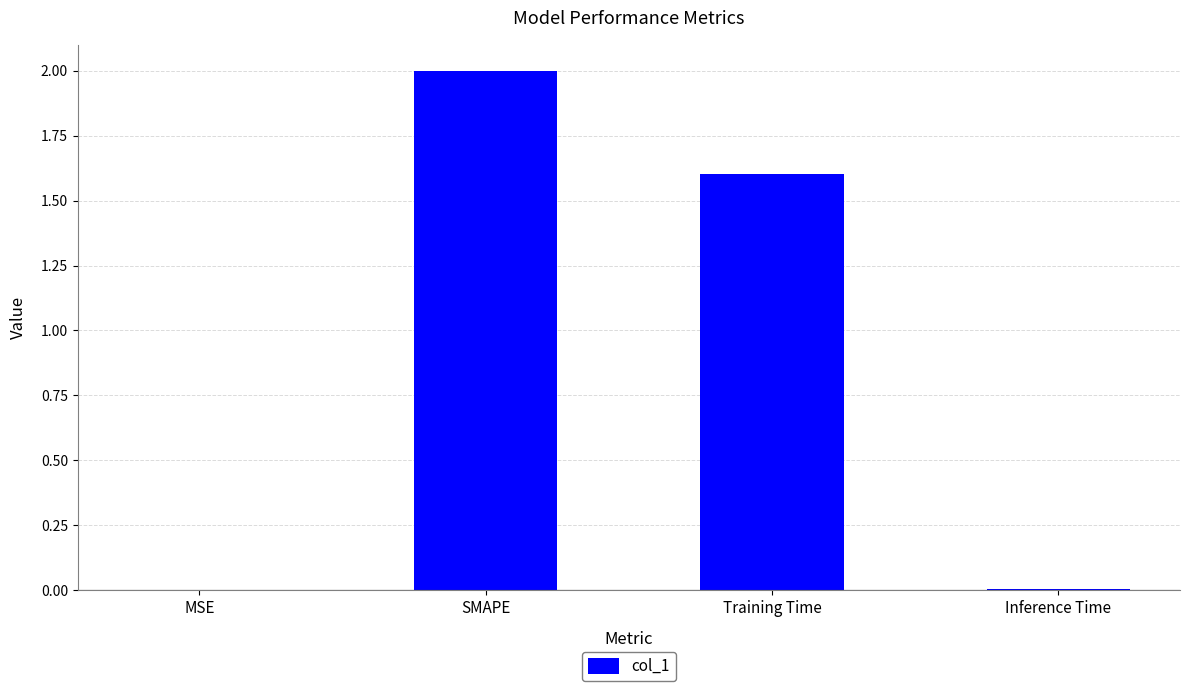

What is the average value?

0.9